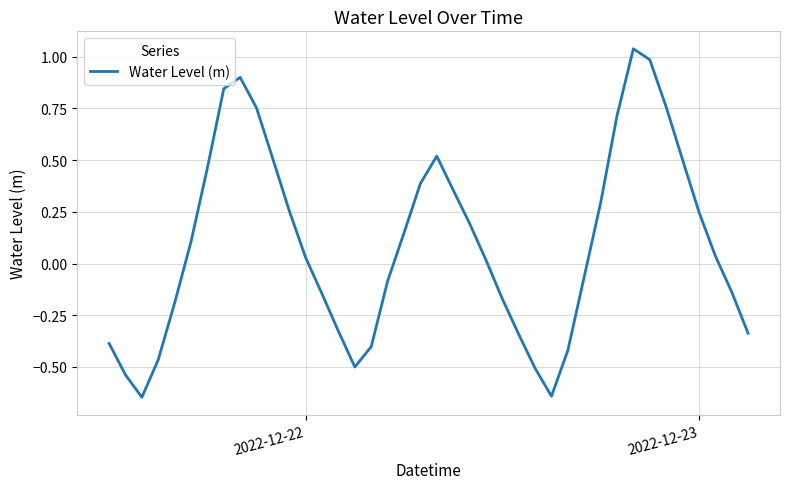

What is the difference between the maximum and minimum values?

1.7